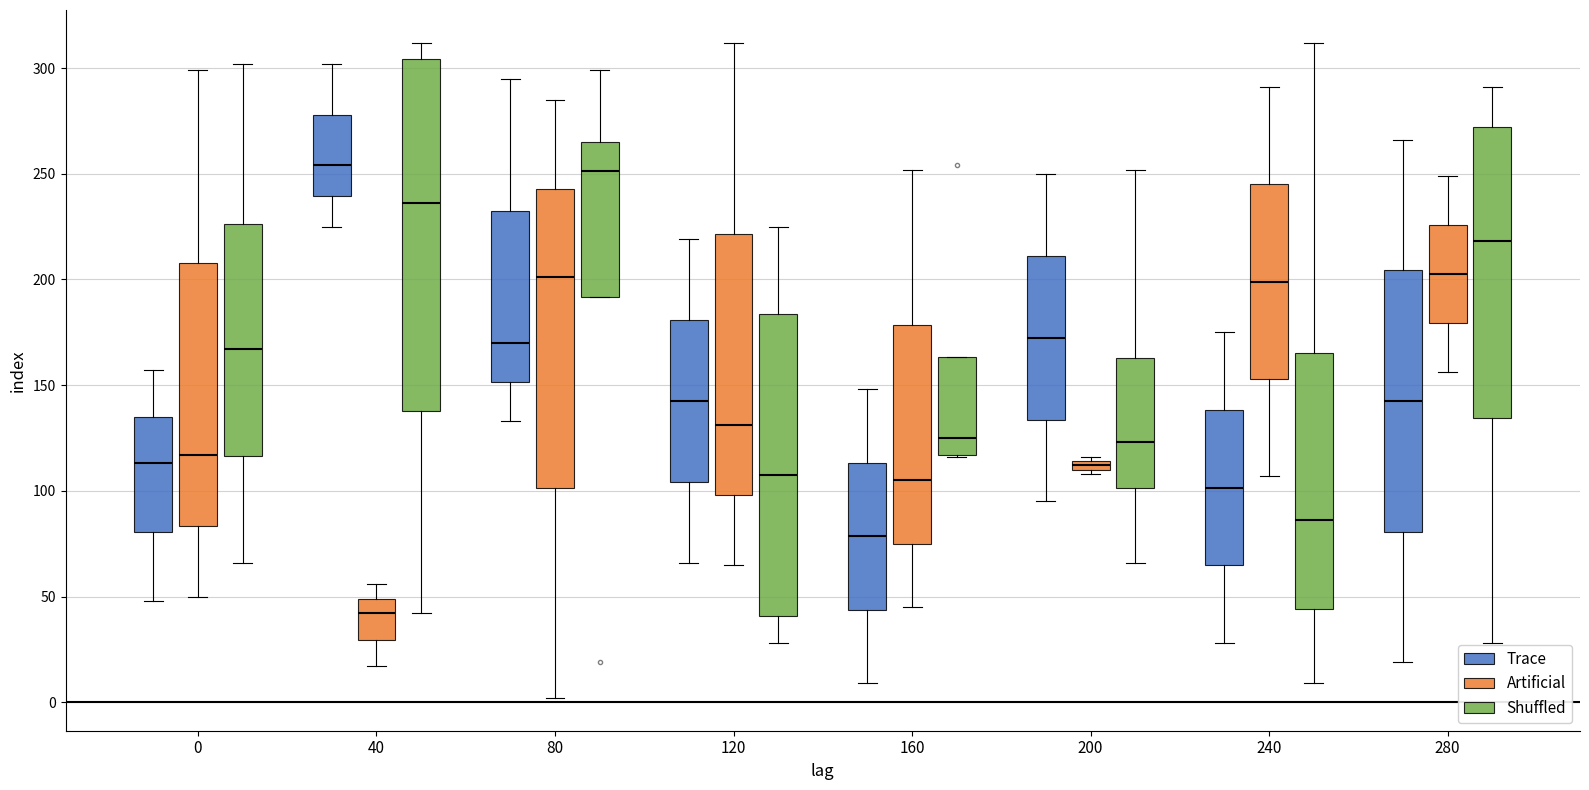

Where does the median line of the box for 160 (Artificial) sit on the y-axis? The values are not printed on the chart, so give them approximately, as read against the axis.

105